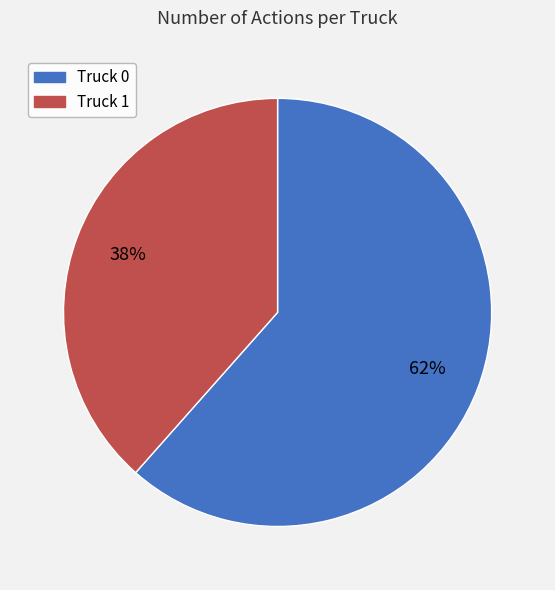

To the nearest percent, what percentage of the pie is Truck 1?

38%